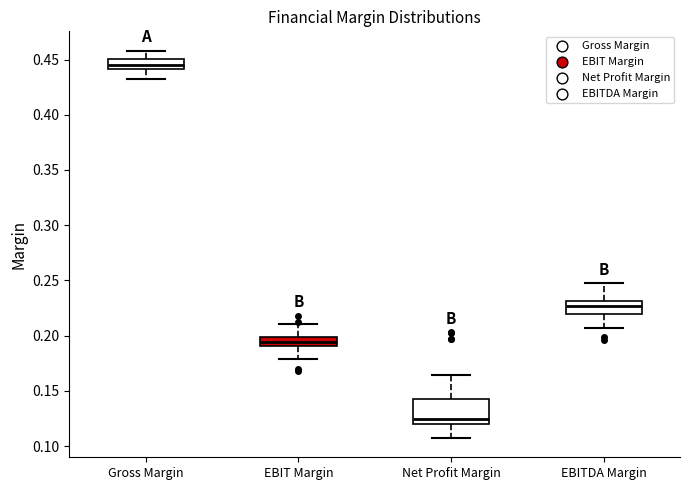

Reading left to right, read every box against the y-axis: the position of its median line, the range the box covers, and the ends of its whiskers. The values are not printed on the chart, so give them approximately, as read against the axis.

Gross Margin: median 0.445, box 0.440 to 0.450, whiskers 0.430 to 0.460
EBIT Margin: median 0.195, box 0.190 to 0.200, whiskers 0.180 to 0.210
Net Profit Margin: median 0.125, box 0.120 to 0.145, whiskers 0.105 to 0.165
EBITDA Margin: median 0.225, box 0.220 to 0.230, whiskers 0.205 to 0.245